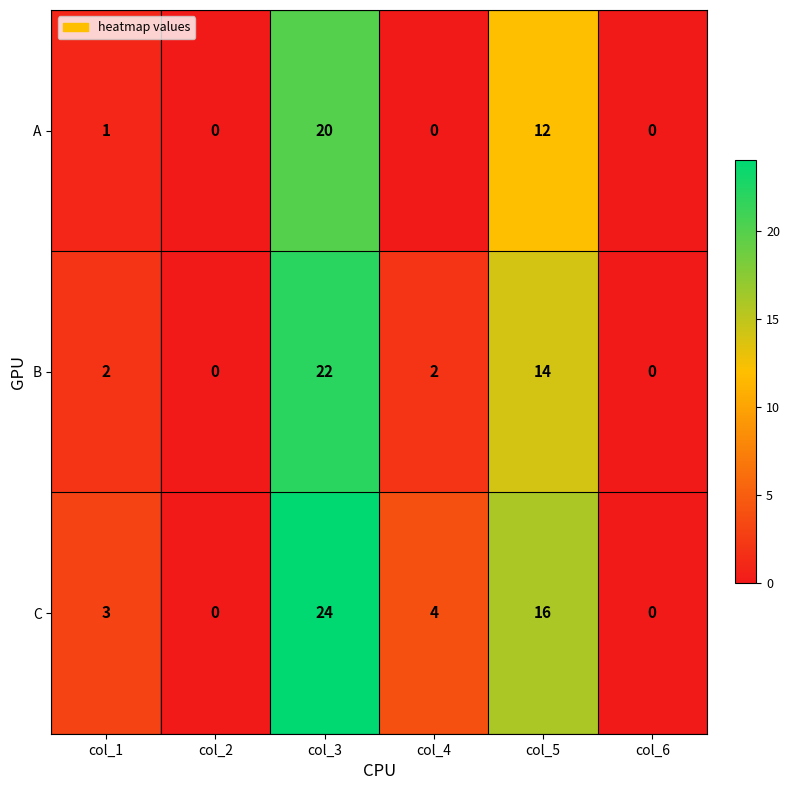

True or false: B has a value of 25 at col_5.

False